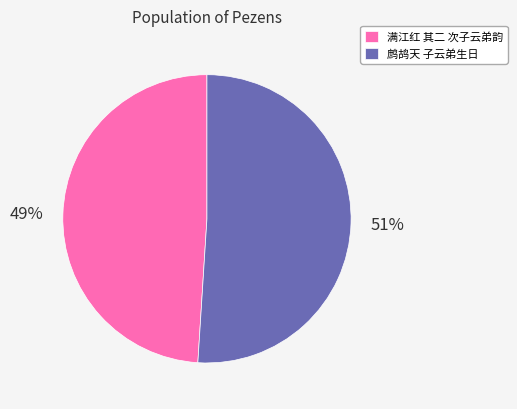

Does any single category account for the majority?

Yes